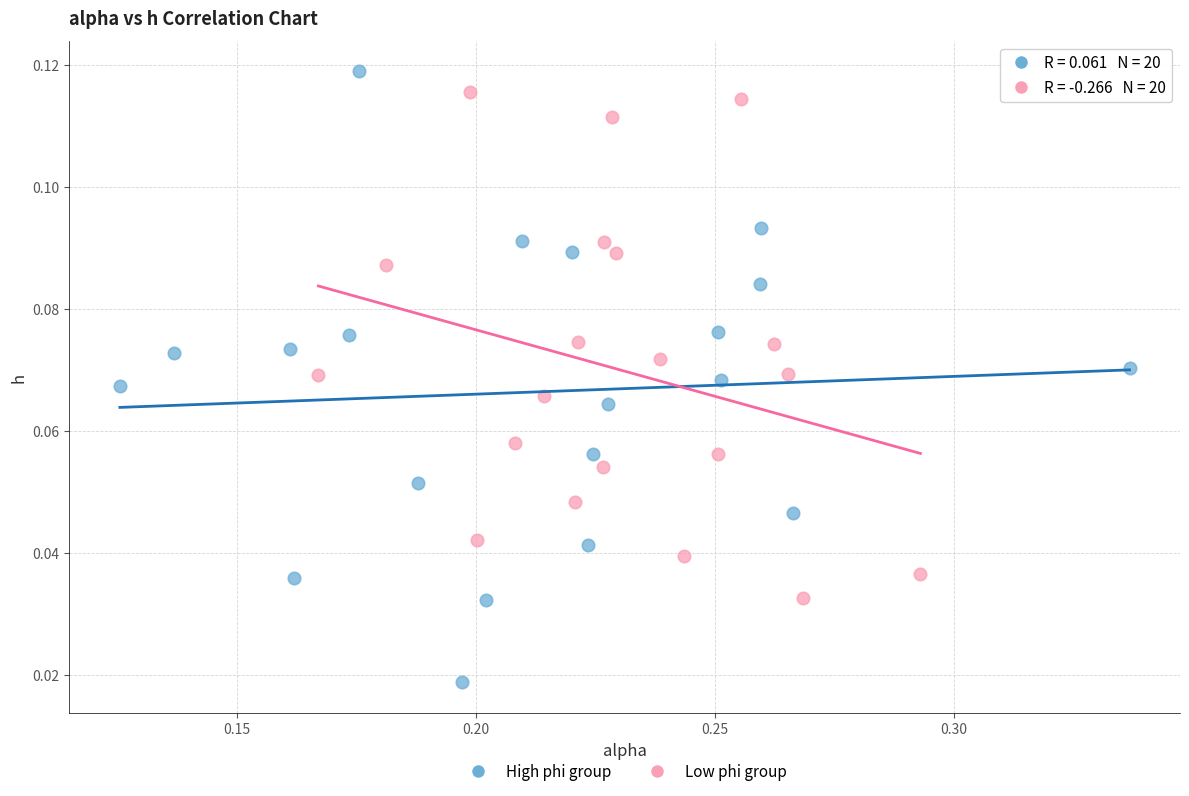

Which series contains the lowest Y value?

High phi group